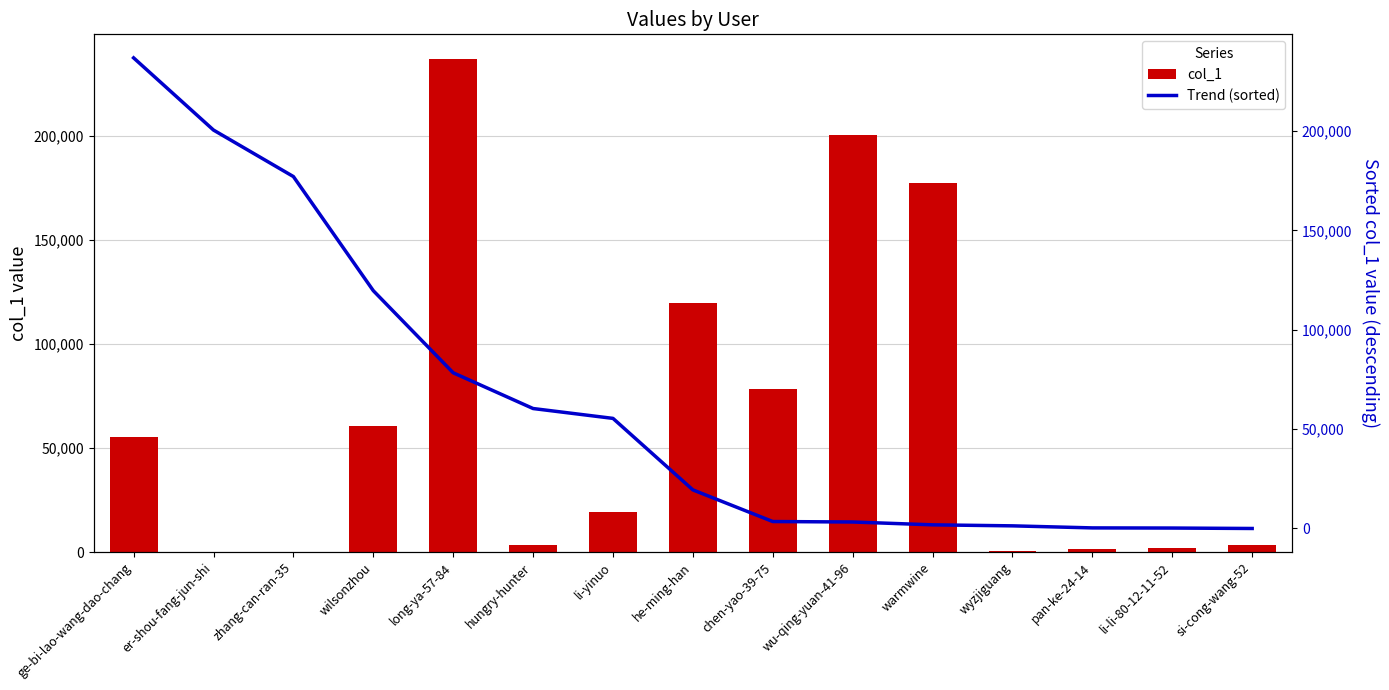

The value of Trend (sorted) at he-ming-han is 19422. True or false?

True